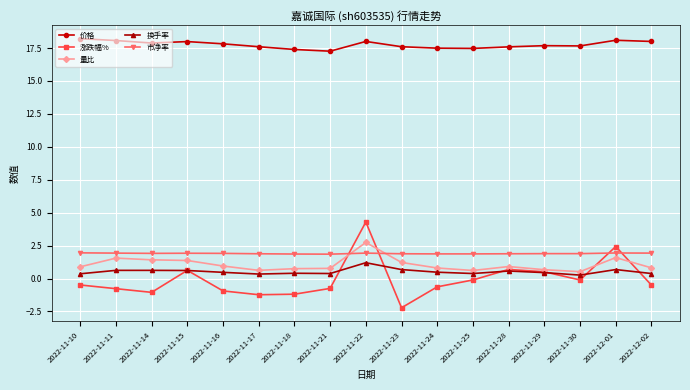

What are all the series names shown in the legend?

价格, 涨跌幅%, 量比, 换手率, 市净率